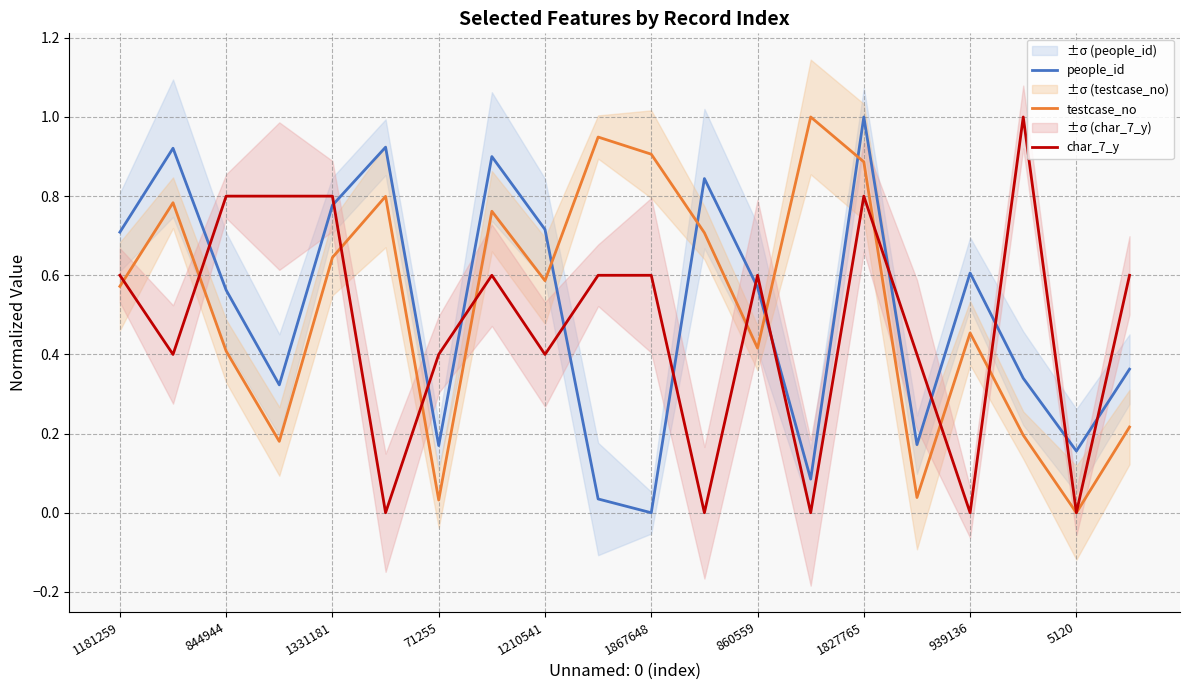

How many data points in char_7_y are above 0?

15